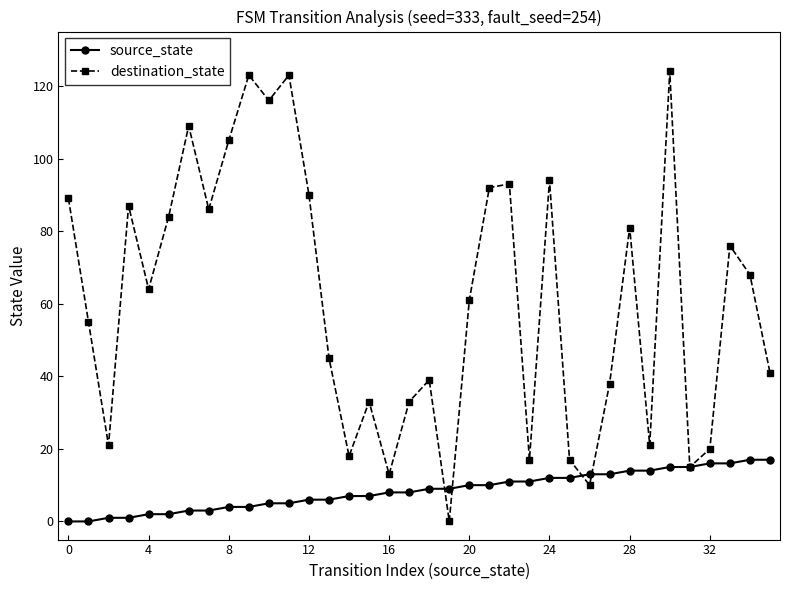

How many categories are shown in the chart?

36